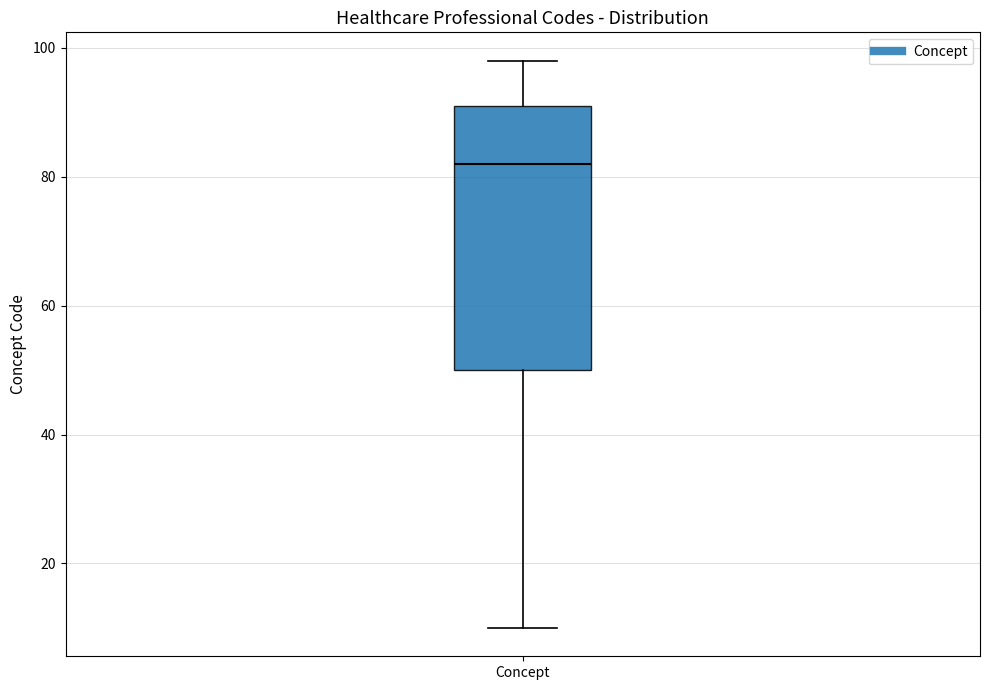

Transcribe this box plot: give where the median line is, the range the box spans, and where the two whiskers end, as read against the y-axis. The values are not printed on the chart, so give them approximately, as read against the axis.

median 82, box 50 to 92, whiskers 10 to 98